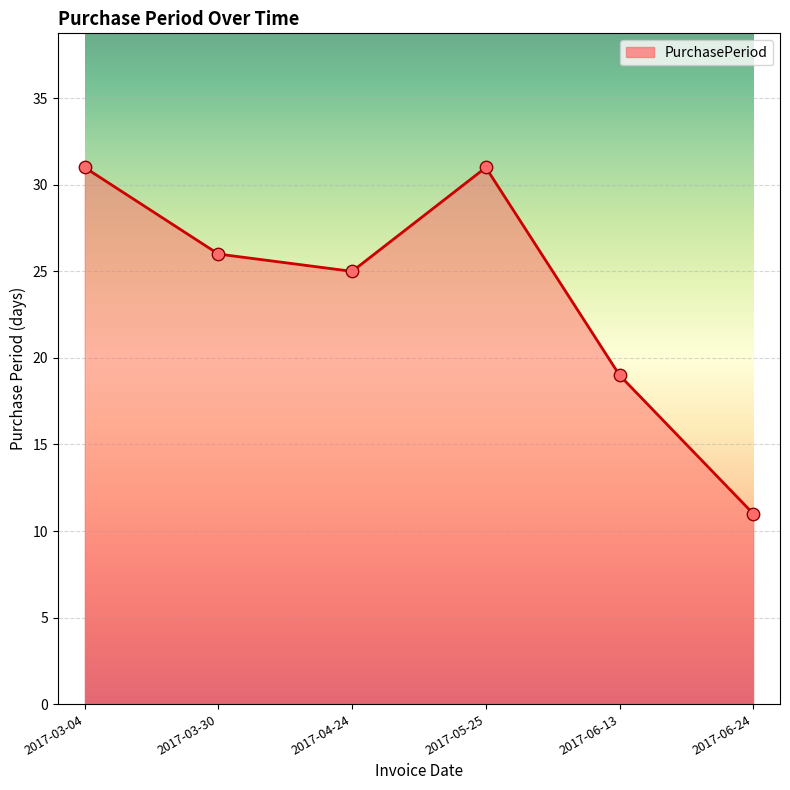

Which has a higher value, 2017-06-24 or 2017-05-25?

2017-05-25